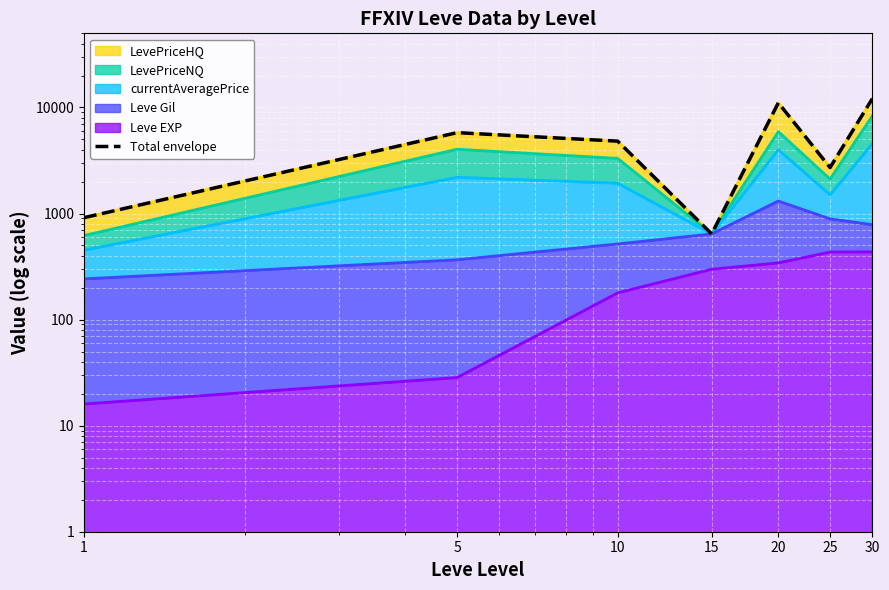

How many points are higher than both their immediate neighbors (excluding endpoints)?

2